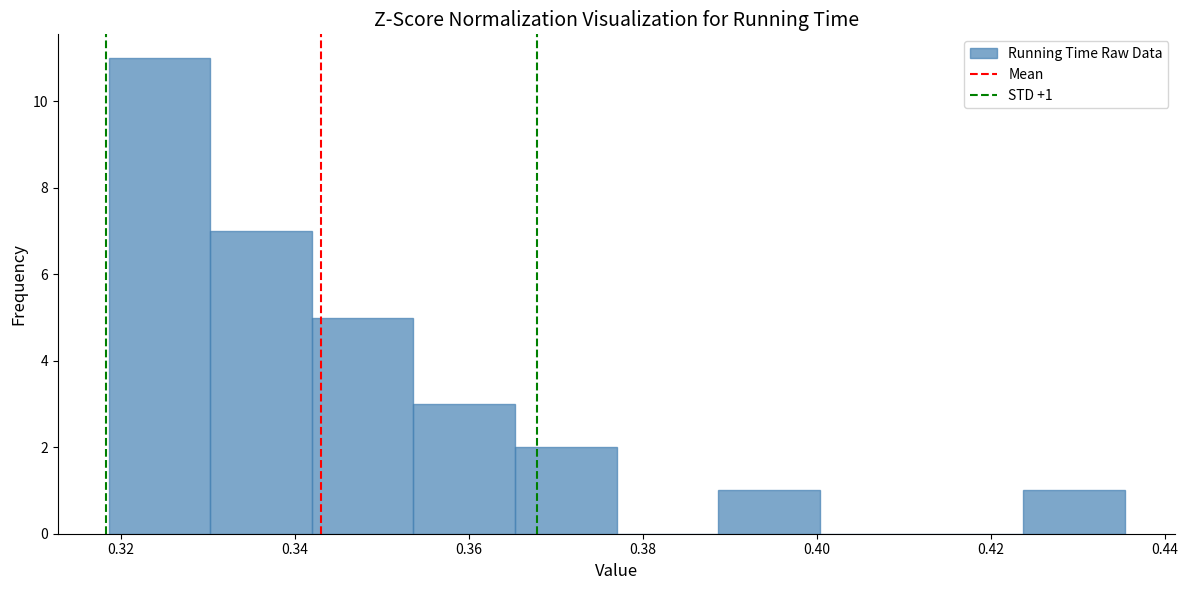

Which range on the x-axis has the tallest bar?

0.318 to 0.330